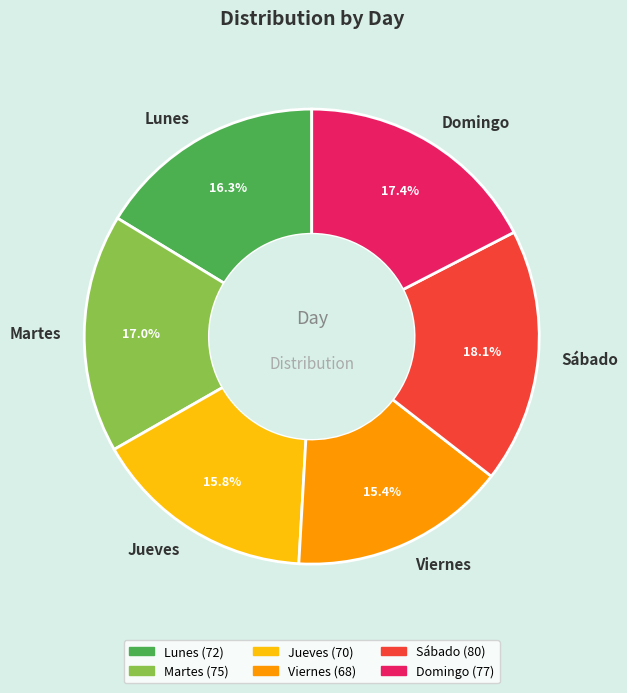

Approximately how many times larger is the value at Domingo compared to Lunes?

1.1